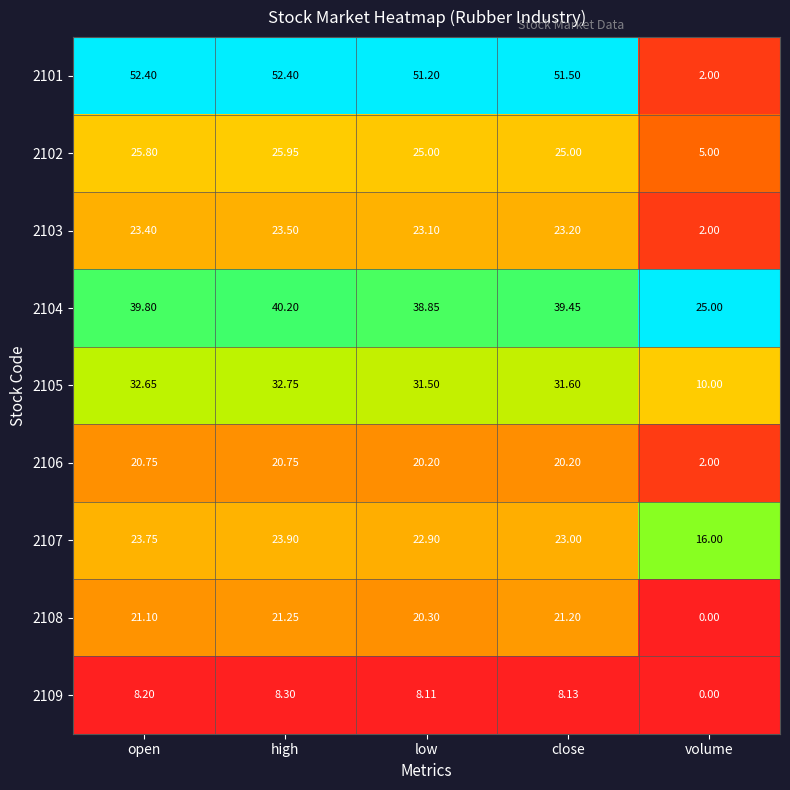

Which series has the largest total across all categories?

2101